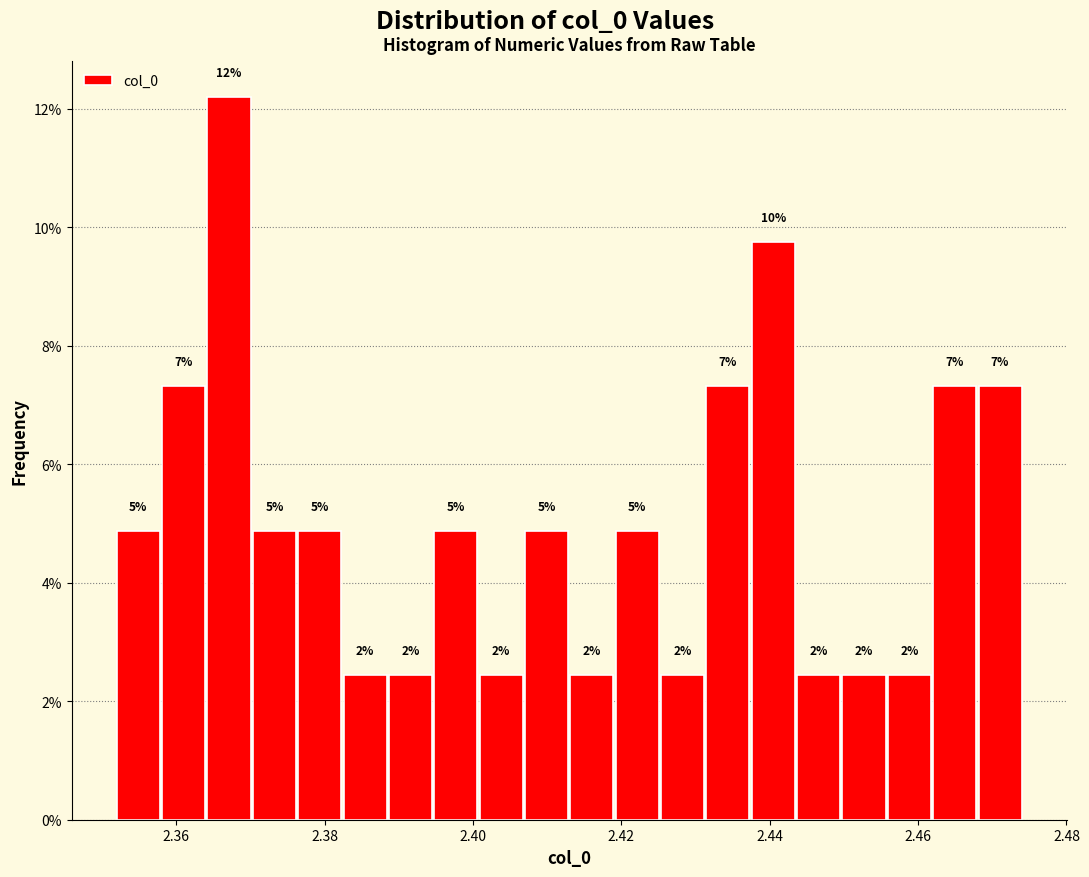

Around what value on the x-axis is the tallest bar? Give the approximate position of its centre, as read against the axis.

2.368